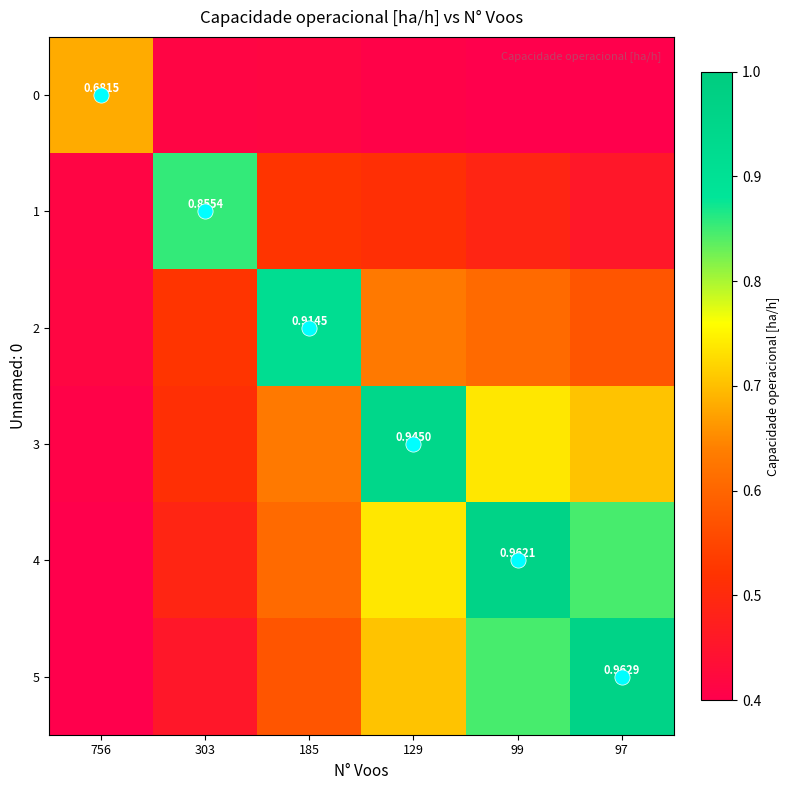

Is it true that 2 equals 0.9 at 185?

True